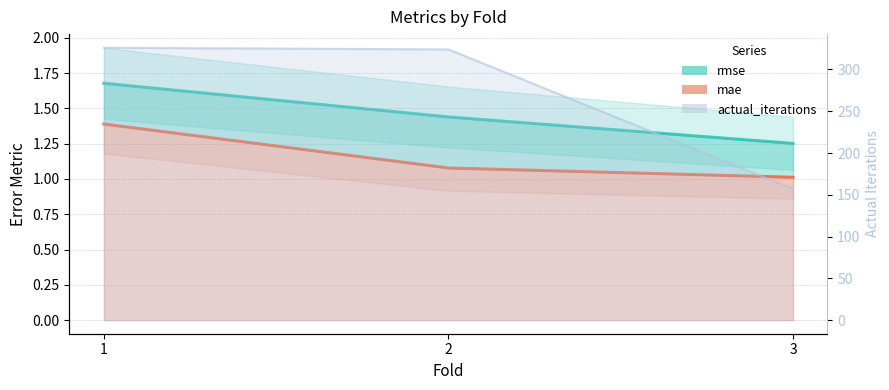

What is the value of the mae point at the 1st from the left?

1.4